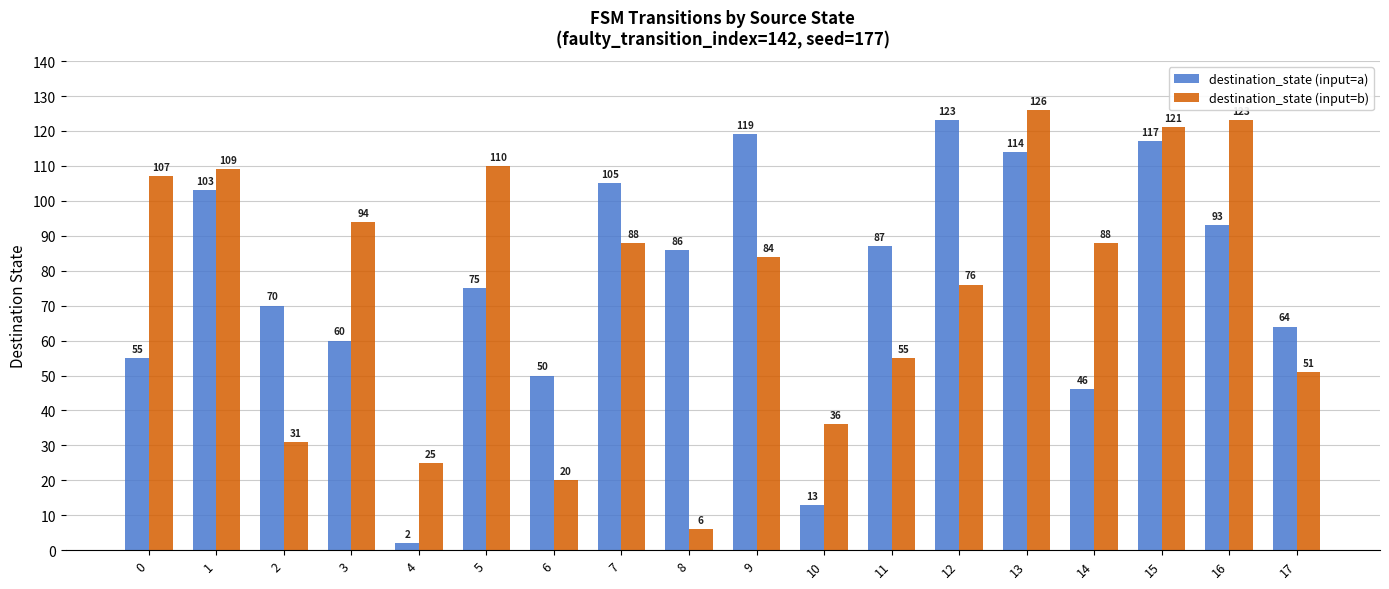

What is the value of the destination_state (input=a) bar at the 1st from the left?

55